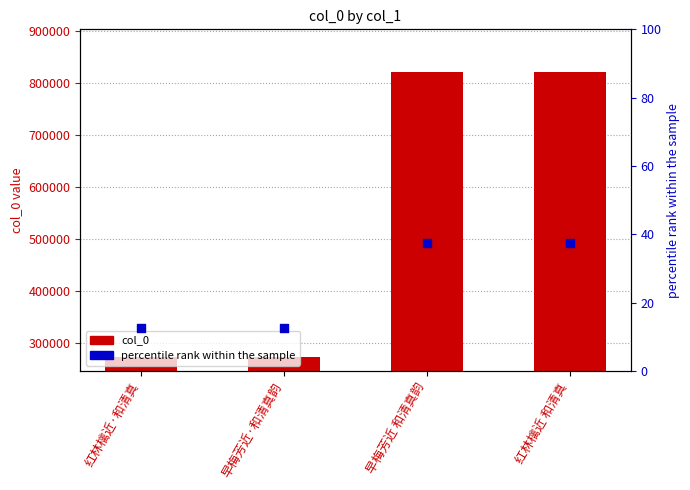

What are all the series names shown in the legend?

col_0, percentile rank within the sample